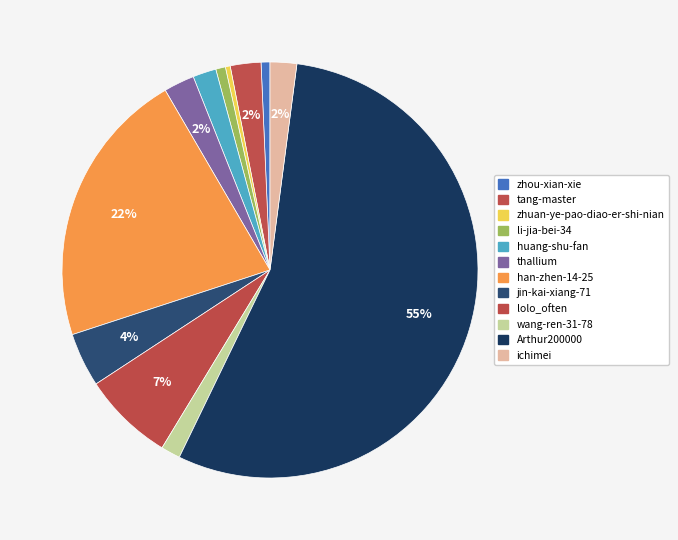

How many slices are in this pie chart?

12